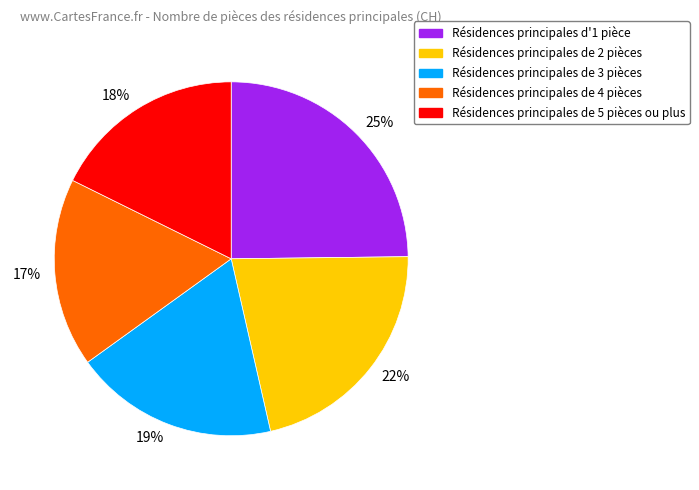

Which has a higher value, 19% or 18%?

19%